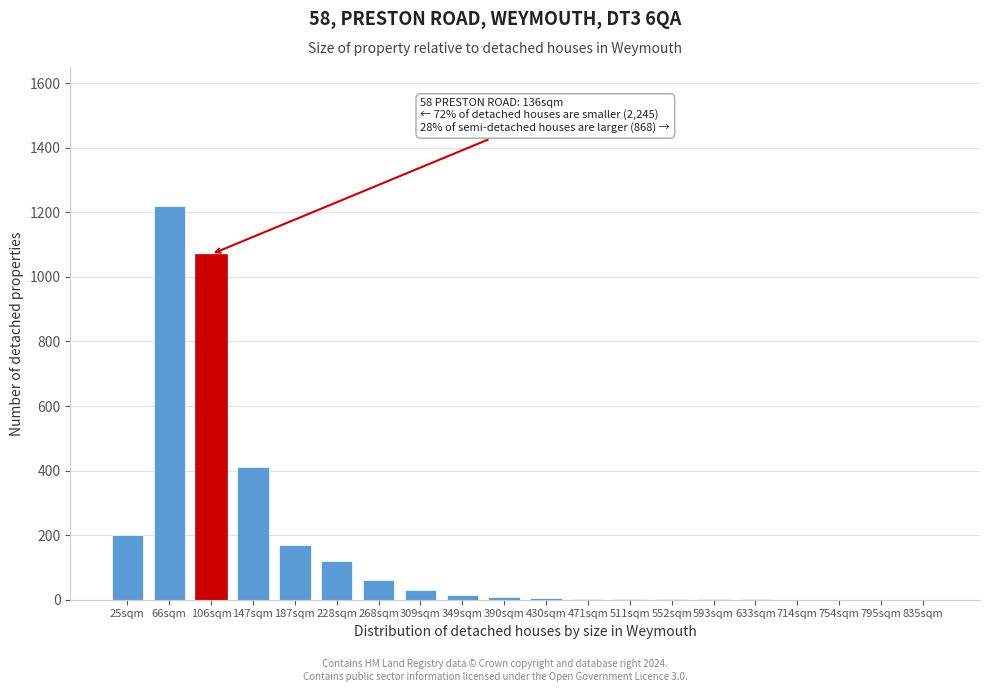

Where is the data nearest to the value 610?

147sqm